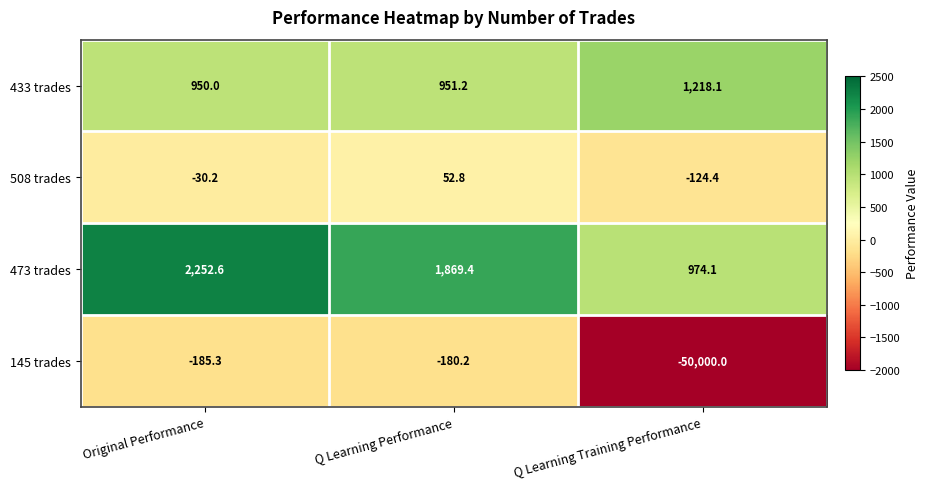

What is the spread (max minus min) of values at Q Learning Training Performance?

51218.1